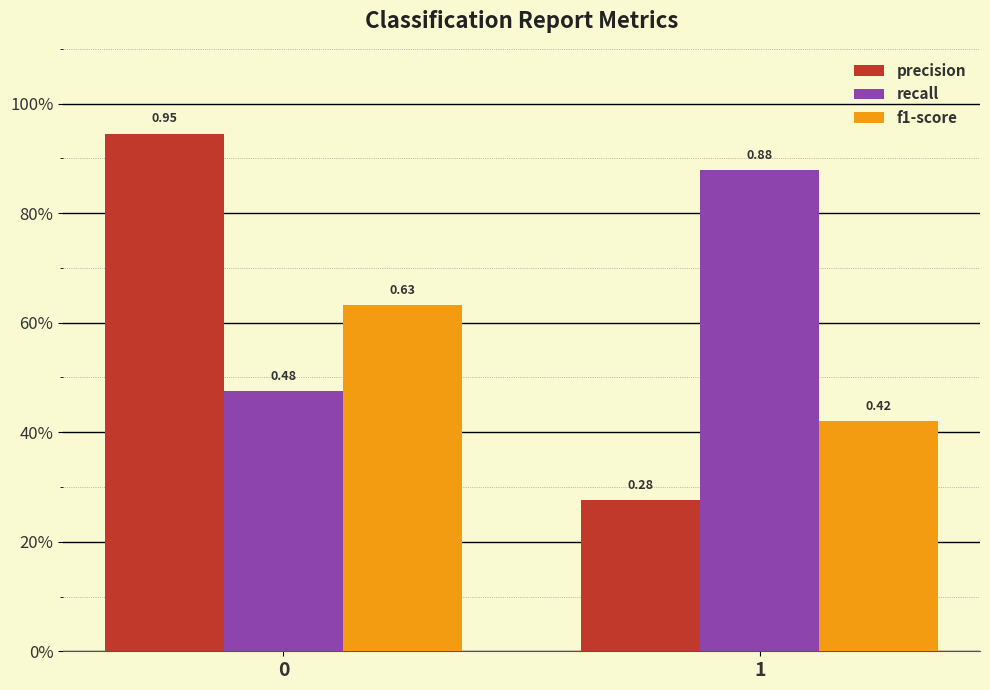

The precision series shows 0.1 at 1. True or false?

False